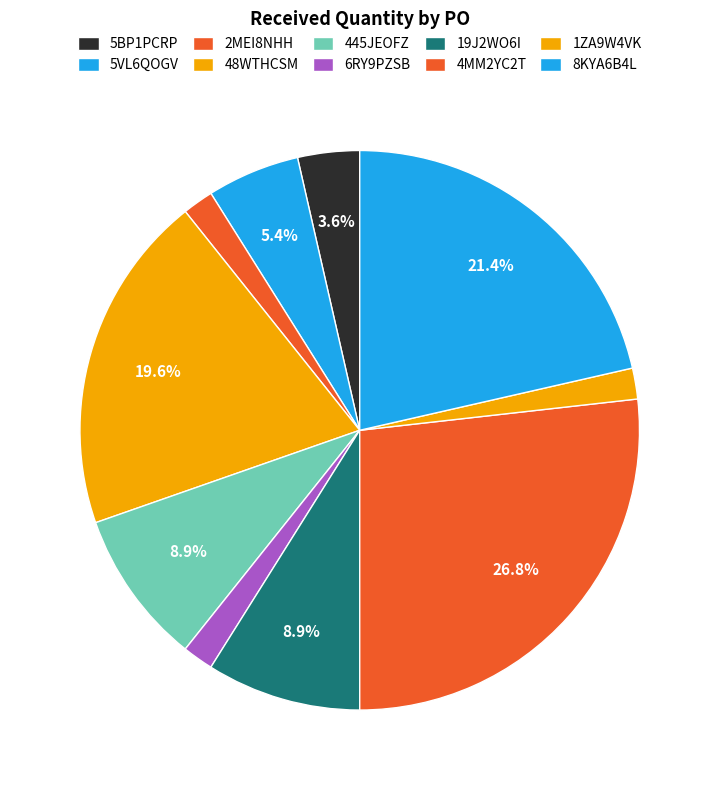

What portion of the pie excludes 19J2WO6I?

91.1%